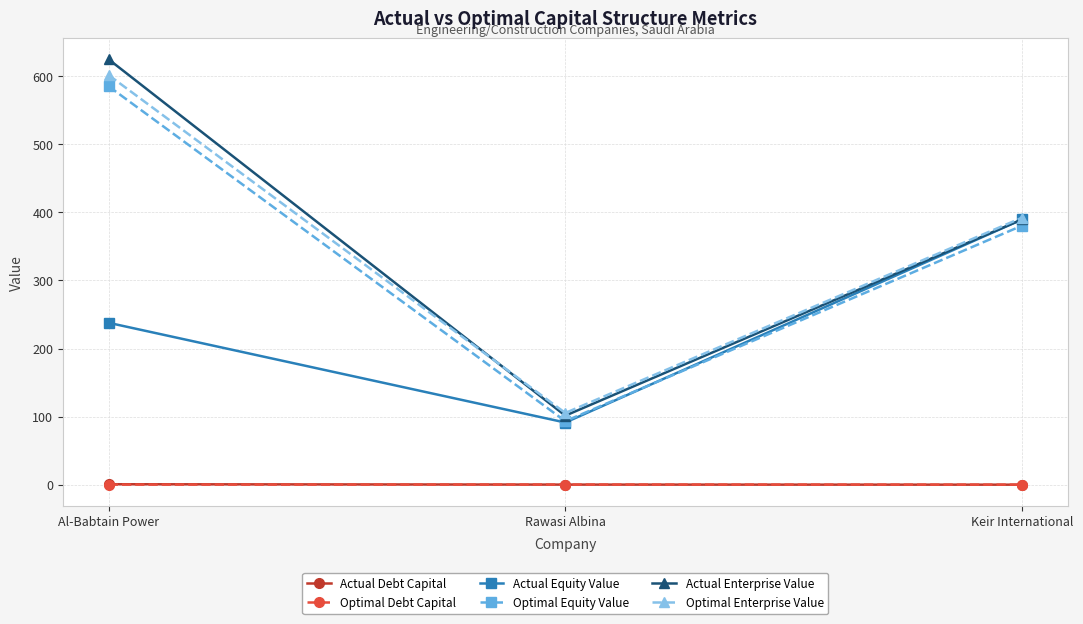

Rank the categories by Optimal Enterprise Value value from highest to lowest.

Al-Babtain Power, Keir International, Rawasi Albina